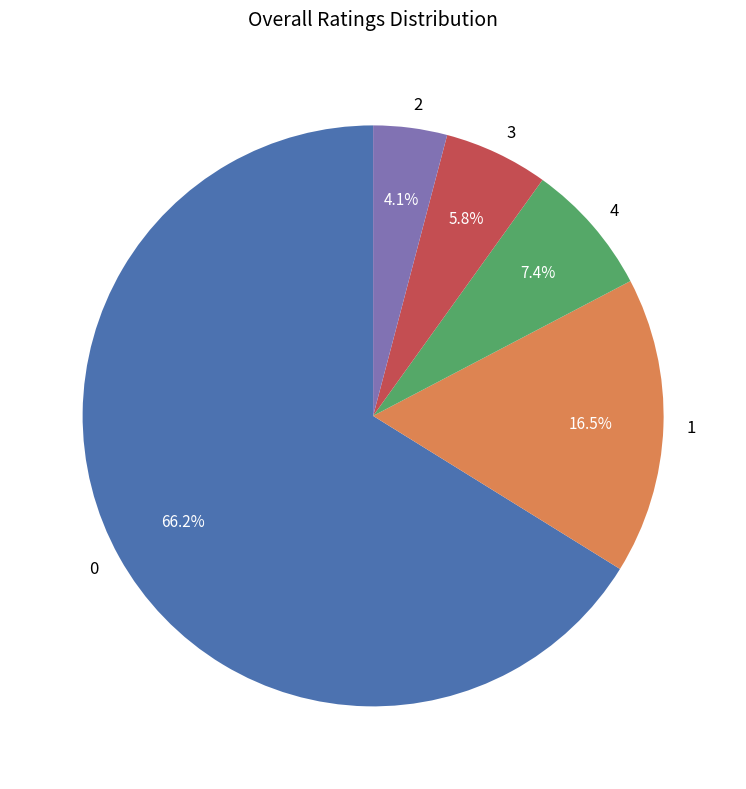

Rank the categories by value from lowest to highest.

2, 3, 4, 1, 0